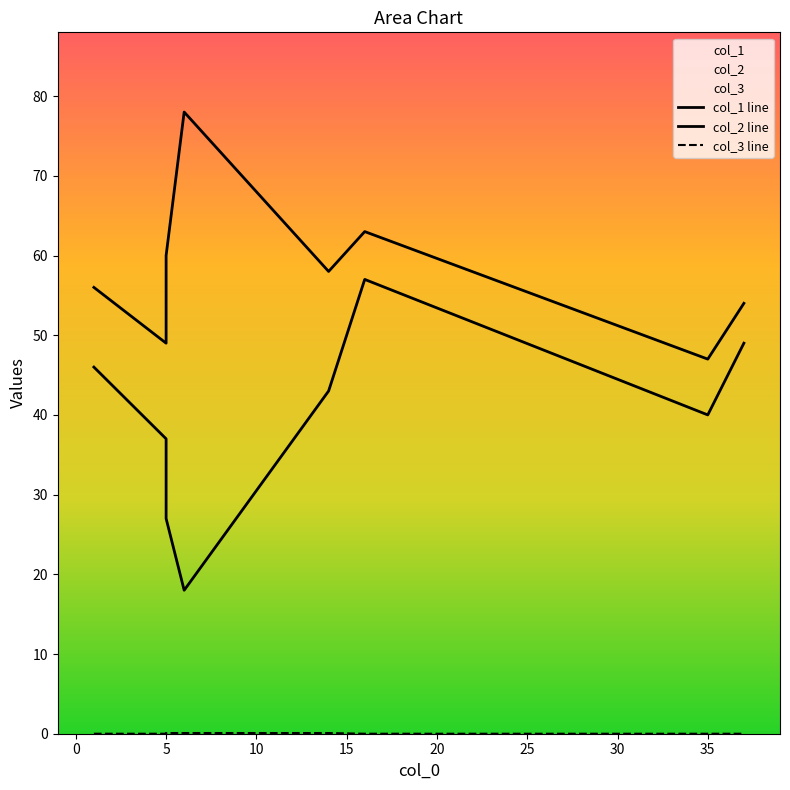

True or false: col_1 line and col_3 line intersect in this chart.

False